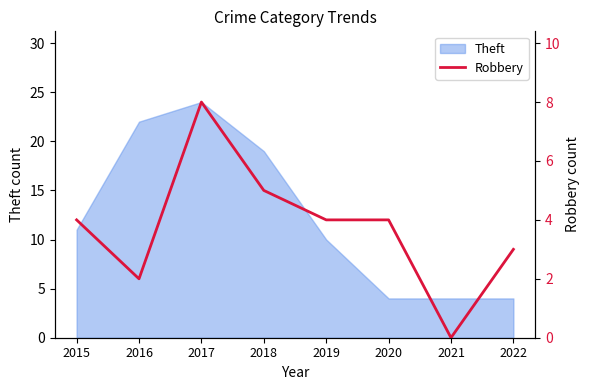

Which category has the lowest value across all series?

2021